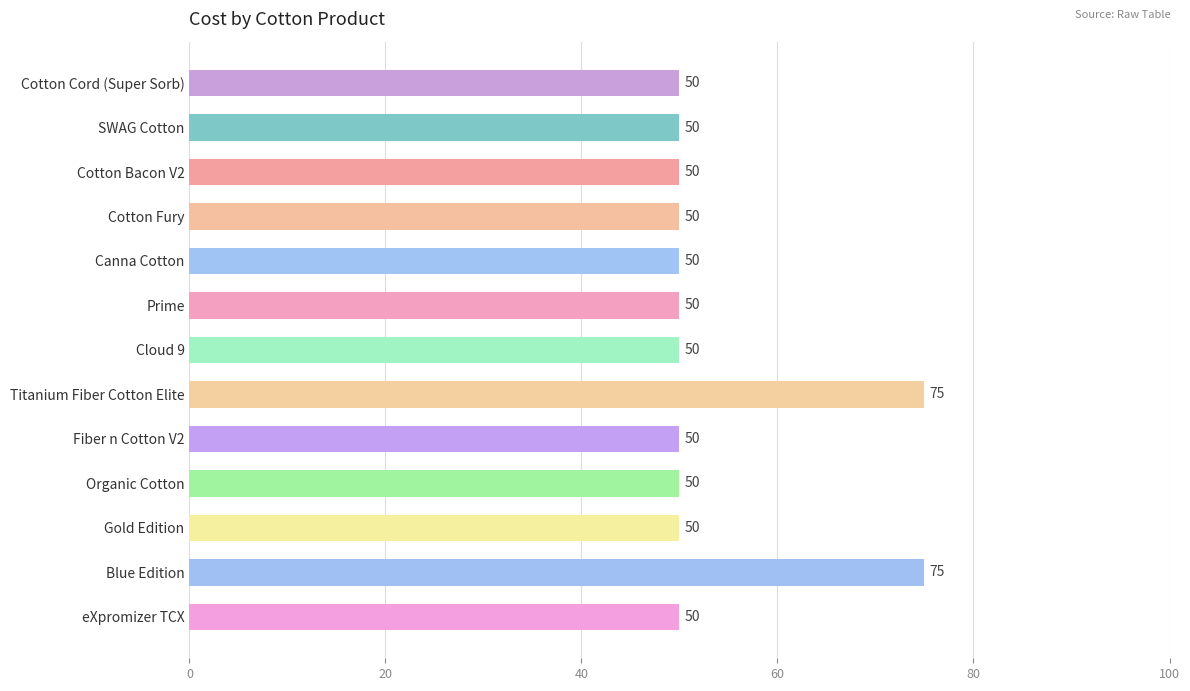

Does the chart contain any negative values?

No